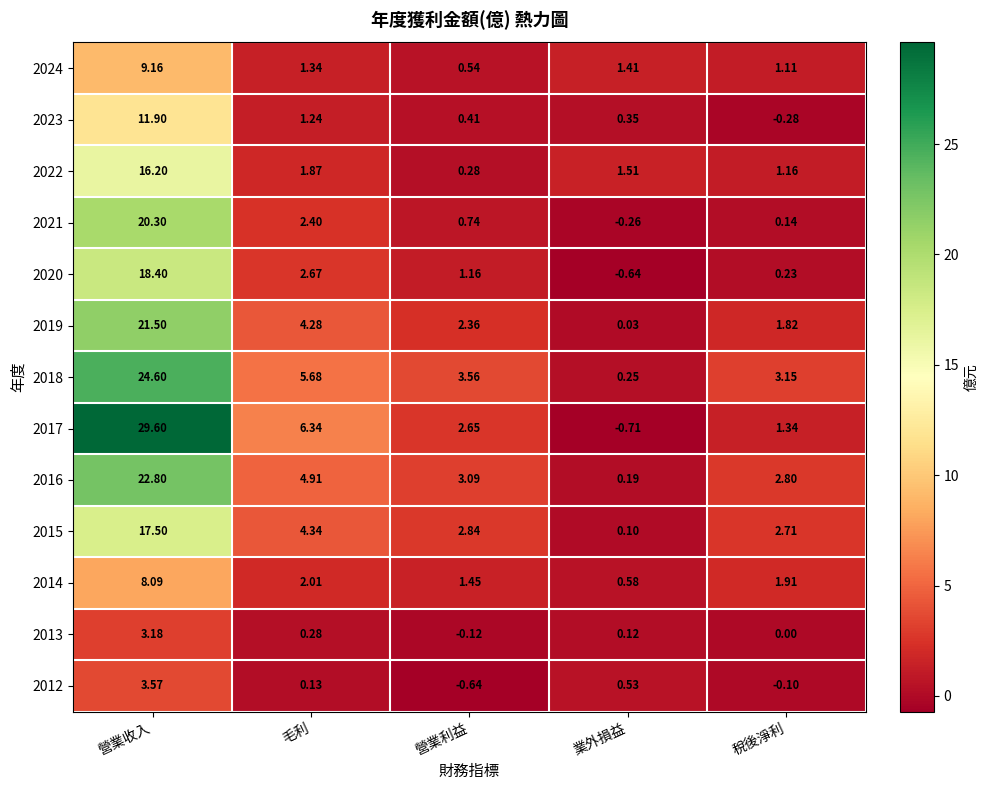

Where does the 2015 series first go above 2?

營業收入